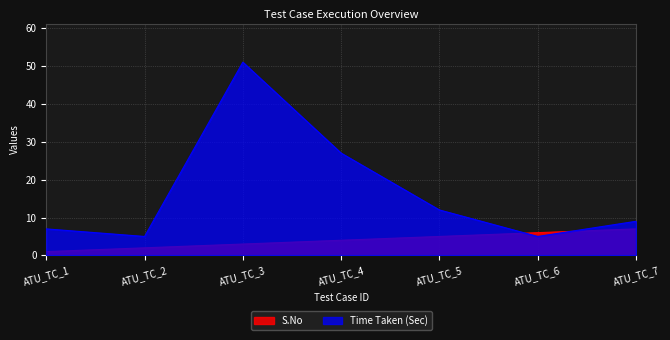

How many times do Time_Taken_Sec and S.No cross each other?

2